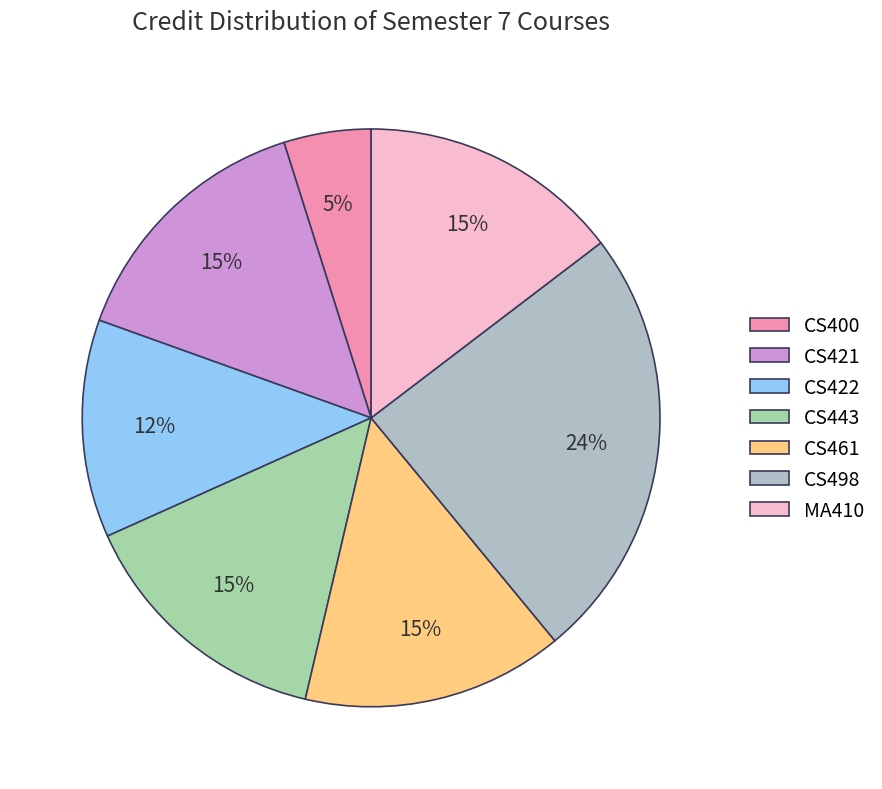

Count the number of slices in the pie.

7